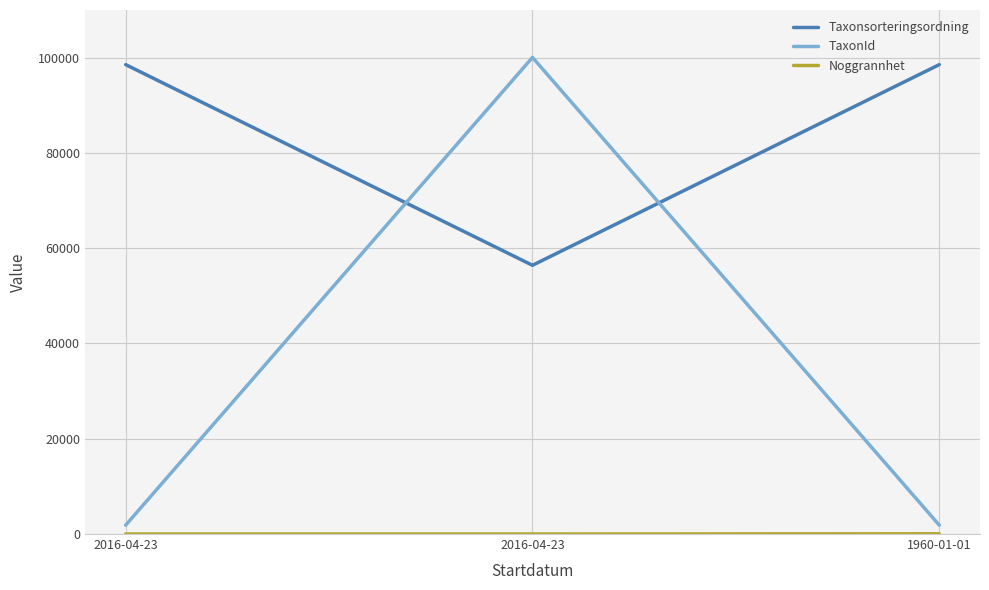

Rank the series at 1960-01-01 from lowest to highest value.

Noggrannhet, TaxonId, Taxonsorteringsordning